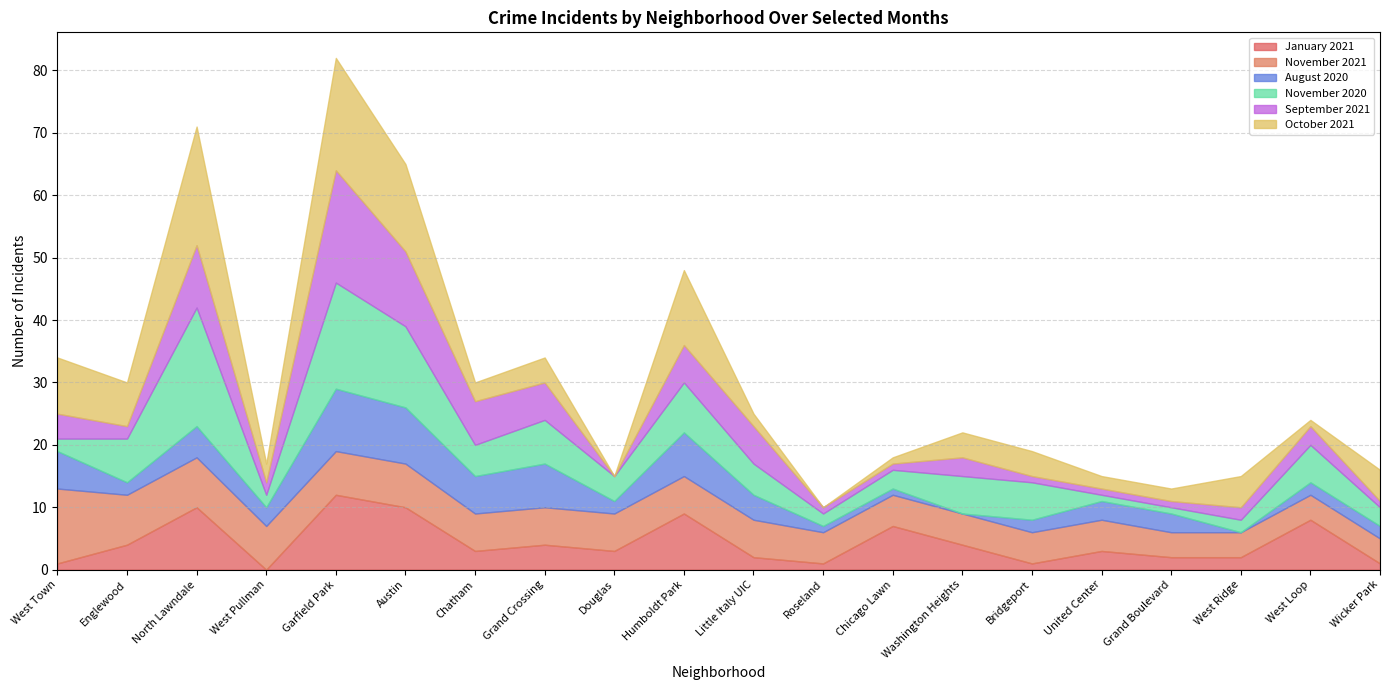

Reading left to right, transcribe all the data shown in this chart.

January 2021: 1	4	10	0	12	10	3	4	3	9	2	1	7	4	1	3	2	2	8	1
November 2021: 12	8	8	7	7	7	6	6	6	6	6	5	5	5	5	5	4	4	4	4
August 2020: 6	2	5	3	10	9	6	7	2	7	4	1	1	0	2	3	3	0	2	2
November 2020: 2	7	19	2	17	13	5	7	4	8	5	2	3	6	6	1	1	2	6	3
September 2021: 4	2	10	2	18	12	7	6	0	6	6	1	1	3	1	1	1	2	3	1
October 2021: 9	7	19	3	18	14	3	4	0	12	2	0	1	4	4	2	2	5	1	5